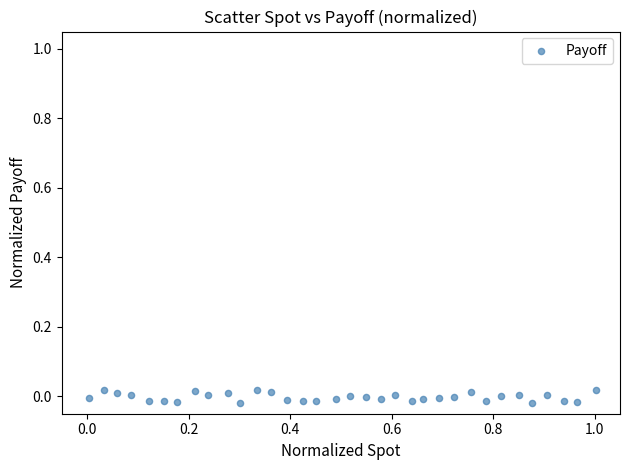

What is the range of X values (max minus min)?

1.0